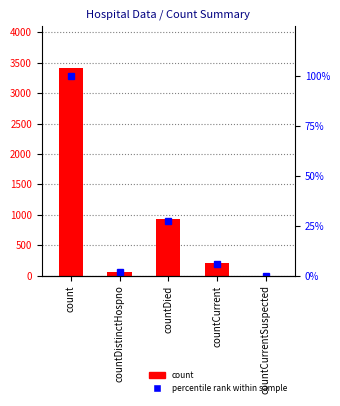

The percentile rank within sample series shows 1.9 at countDistinctHospno. True or false?

True